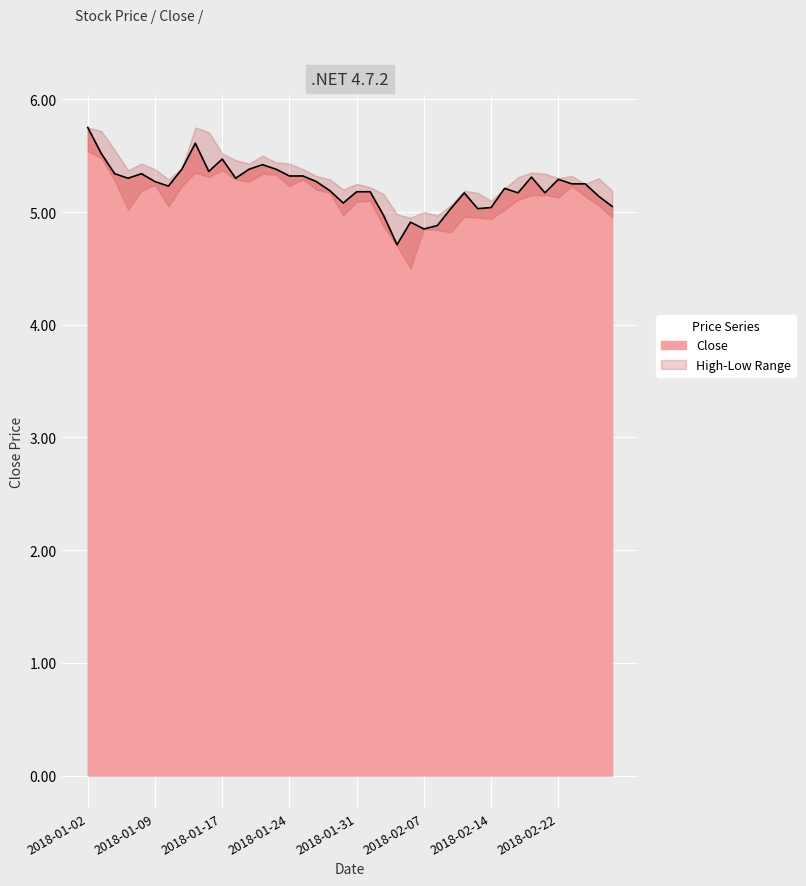

Which label corresponds to the smallest value in the chart?

2018-02-05